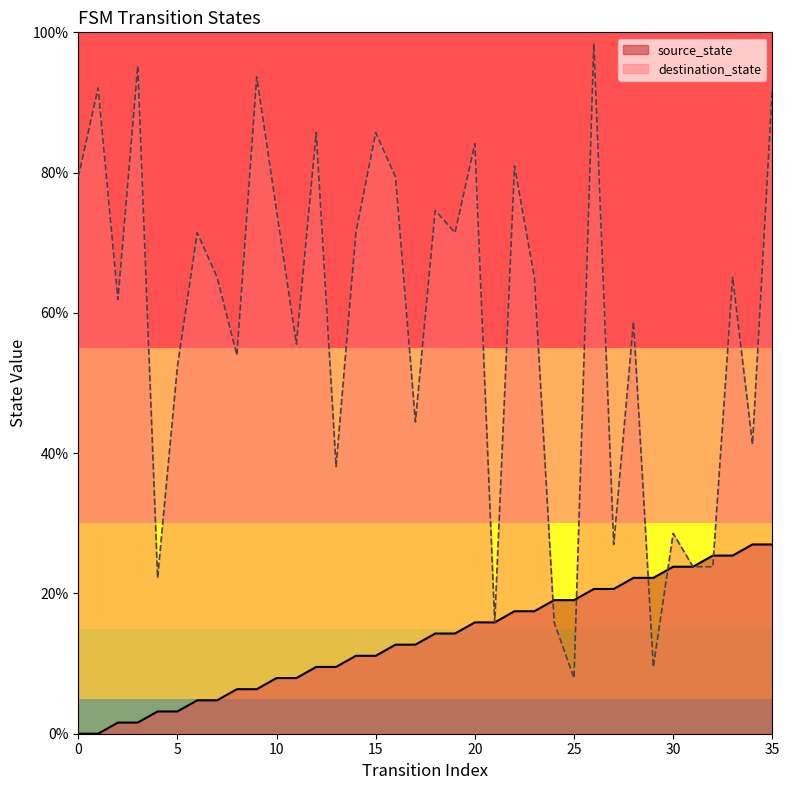

What is the value of the destination_state point at the 23rd from the left?

81.0